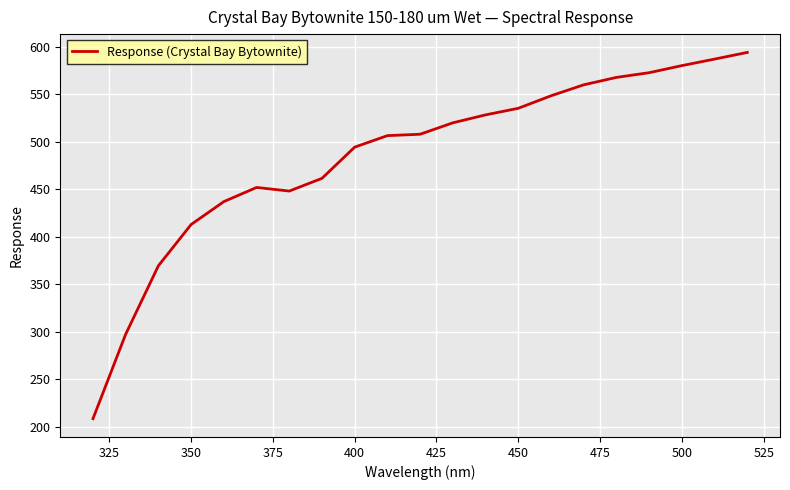

What is the maximum value shown in the chart?

594.0